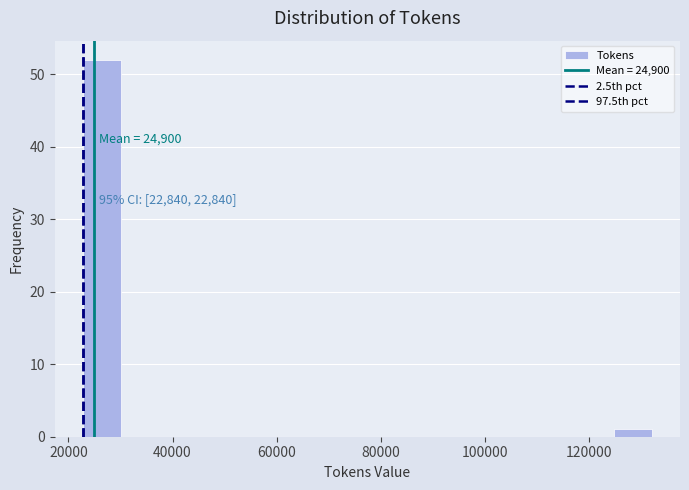

Around what value on the x-axis is the tallest bar? Give the approximate position of its centre, as read against the axis.

26000